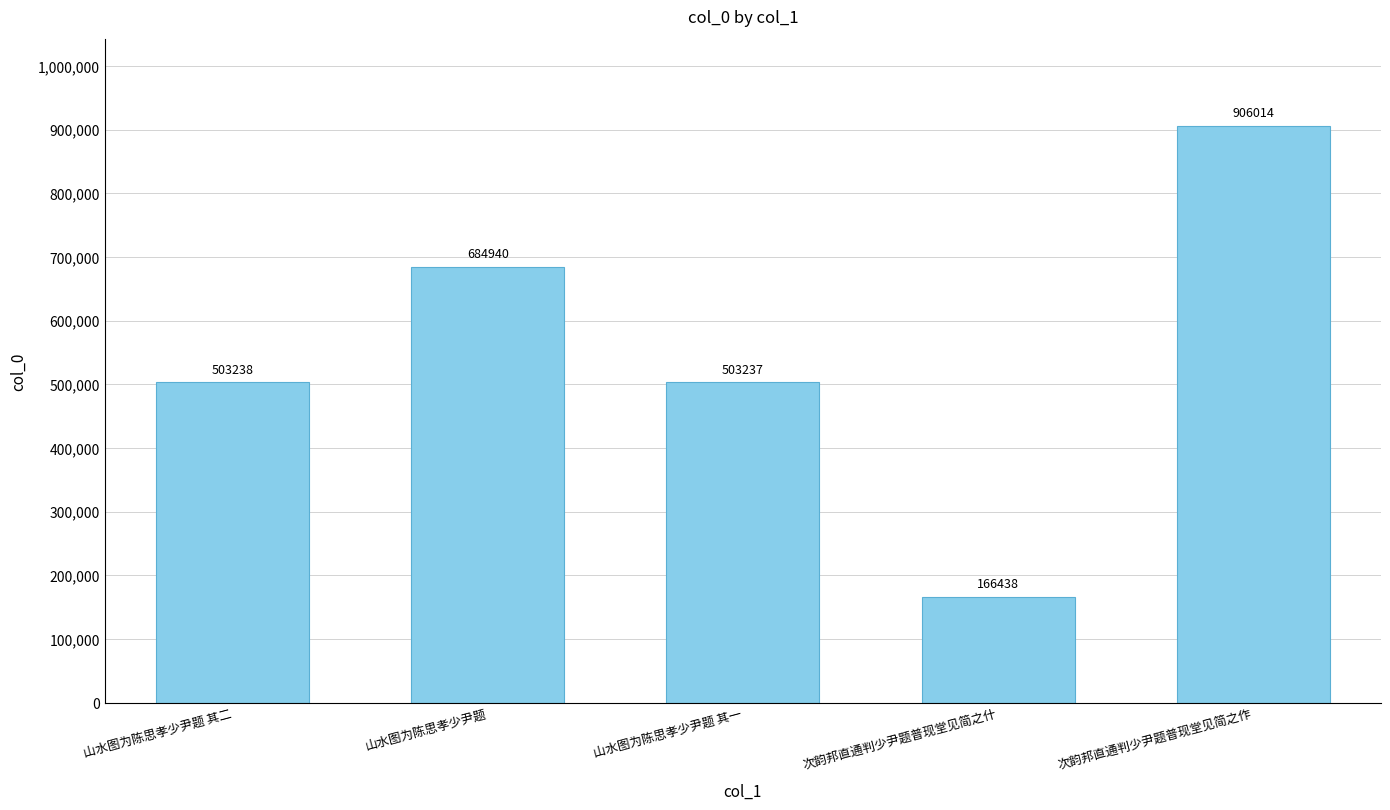

The value at 次韵邦直通判少尹题普现堂见简之作 is 419853. True or false?

False